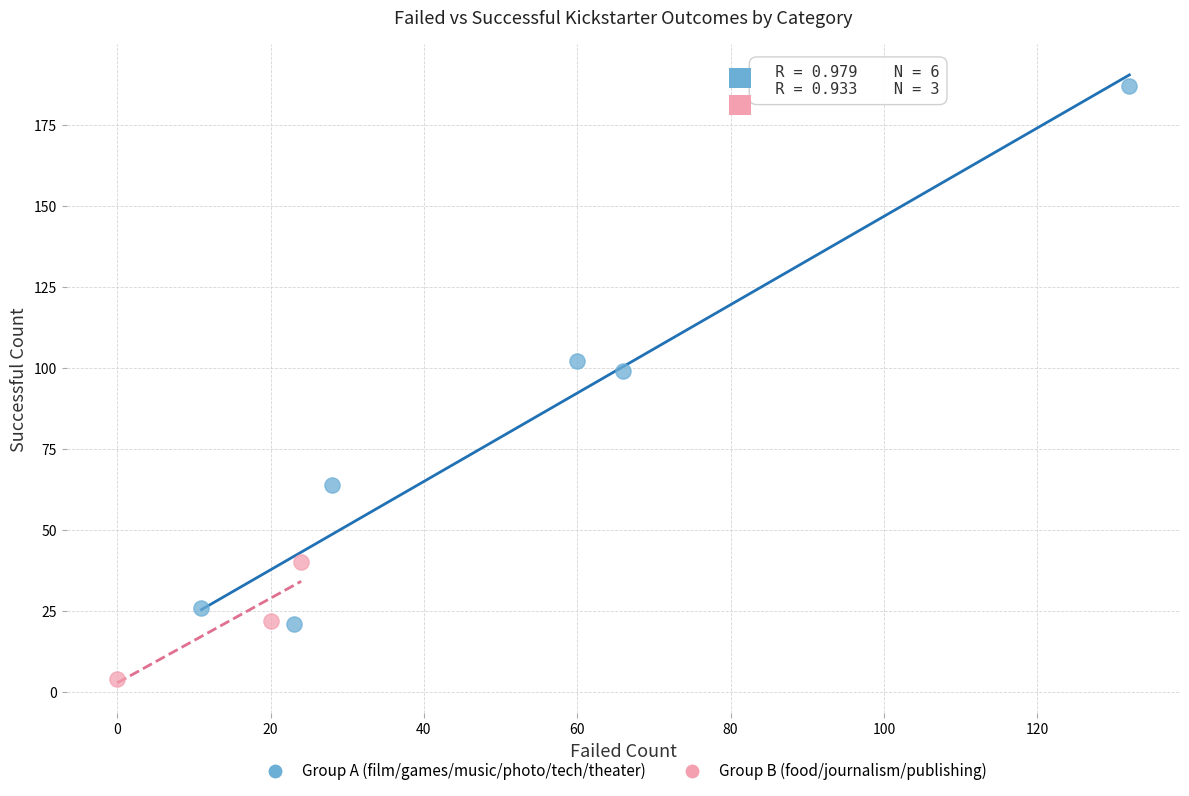

Which series reaches the maximum Y coordinate?

Group A (film/games/music/photo/tech/theater)